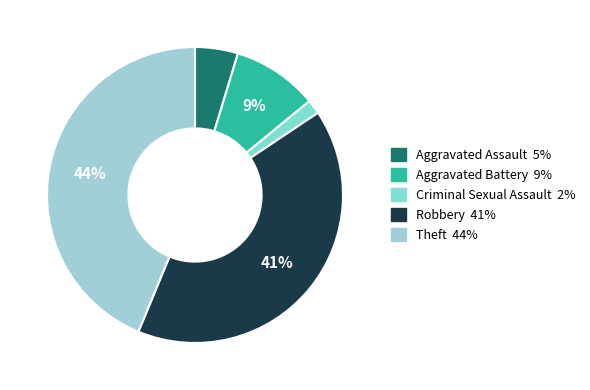

How many slices are in this pie chart?

5